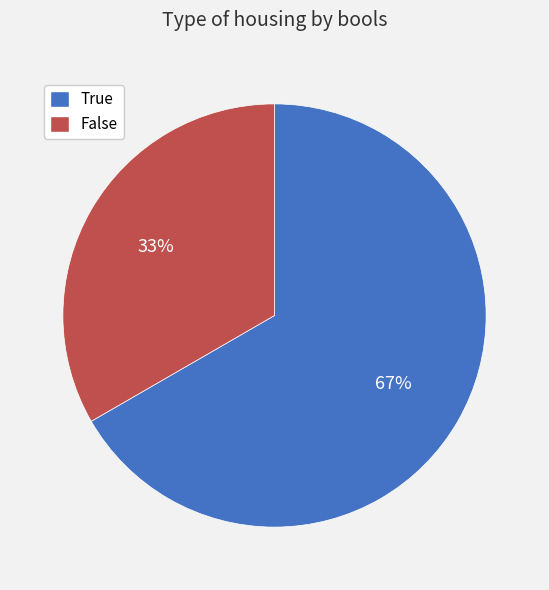

Count the number of slices in the pie.

2